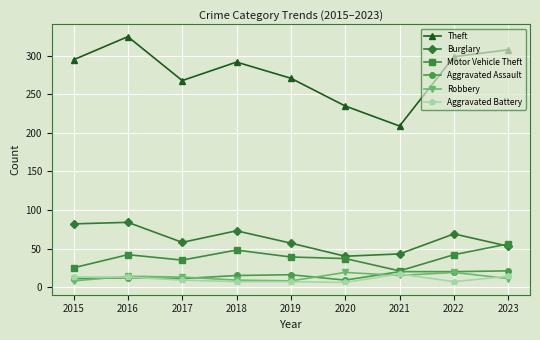

True or false: Burglary has more than 1 points higher than both neighbors.

True